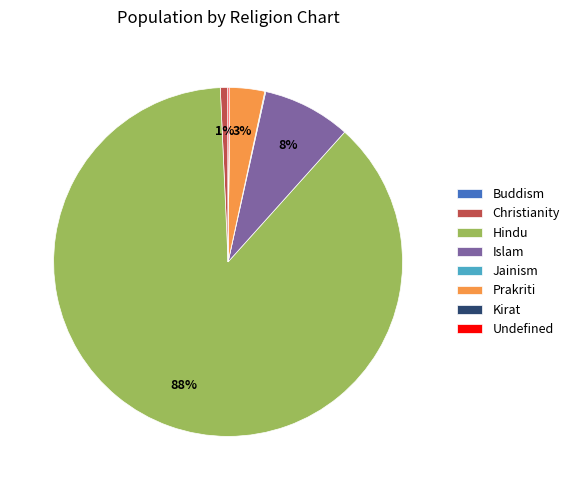

To the nearest percent, what is the difference between the largest and smallest slice percentages?

88%